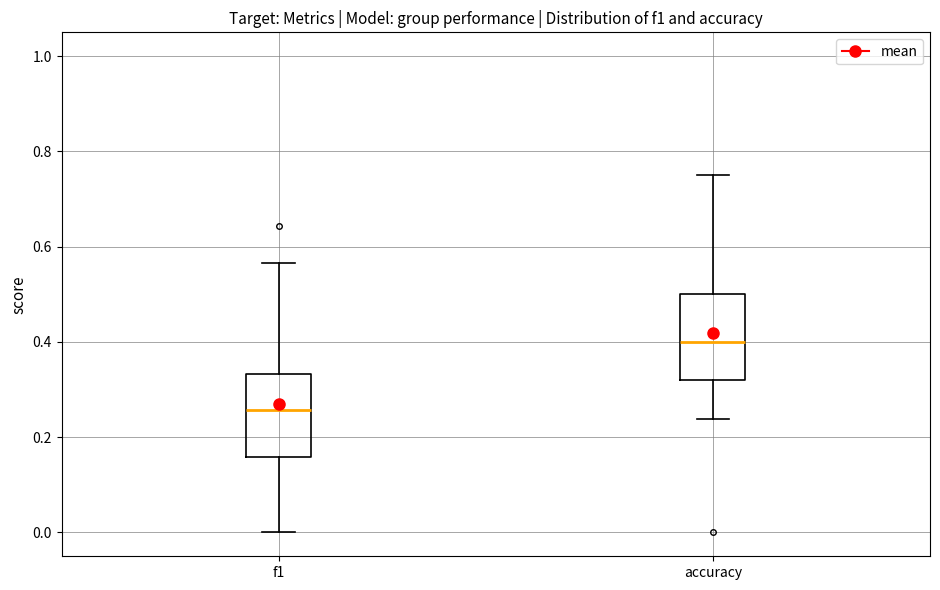

Reading left to right, transcribe this box plot: for each box, give where its median line is, the range the box spans, and where its two whiskers end, as read against the y-axis. The values are not printed on the chart, so give them approximately, as read against the axis.

f1: median 0.26, box 0.16 to 0.34, whiskers 0.00 to 0.56
accuracy: median 0.40, box 0.32 to 0.50, whiskers 0.24 to 0.76